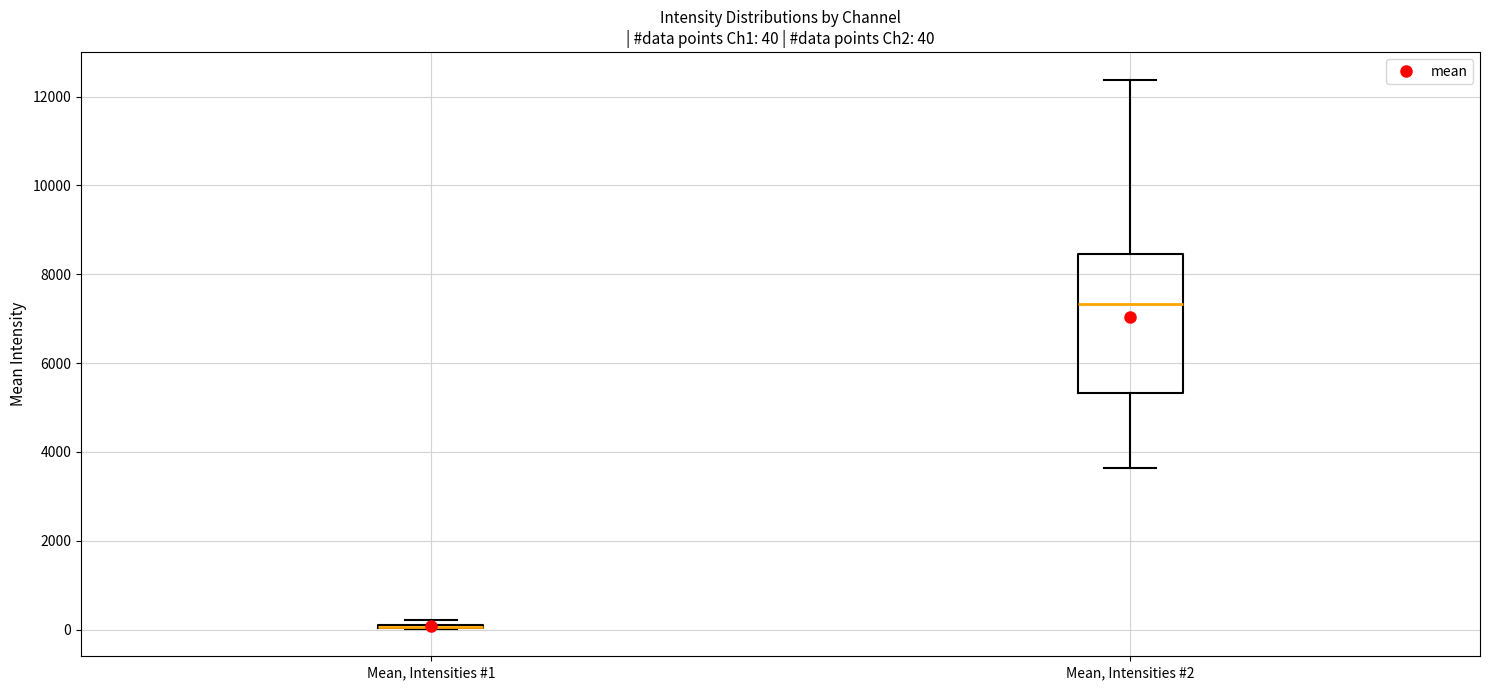

Comparing the boxes themselves (not the whiskers), which one is the tallest?

Mean, Intensities #2